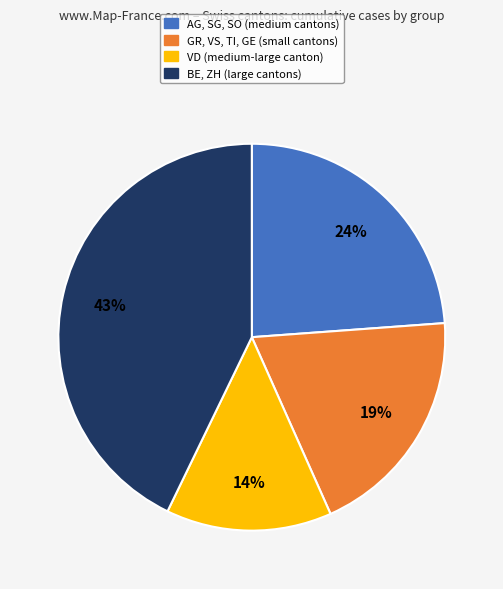

Does any single category account for the majority?

No